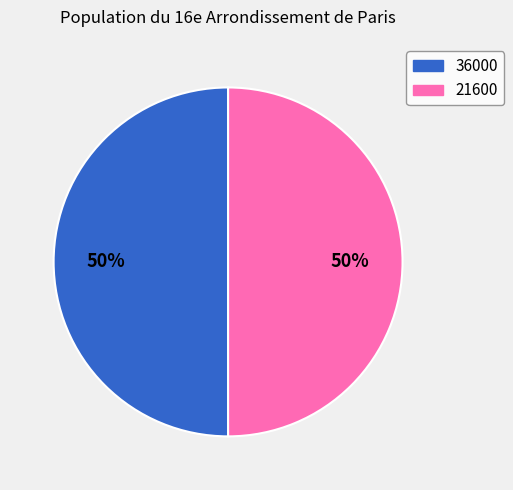

To the nearest percent, what percentage of the pie is 36000?

50%